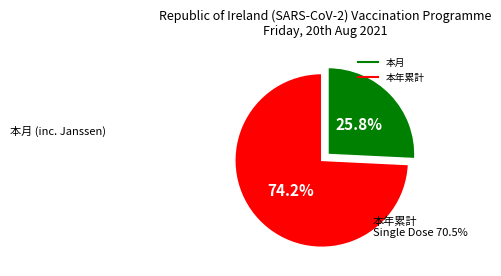

Combined, do 本年累計 and 本月 account for over 50%?

Yes